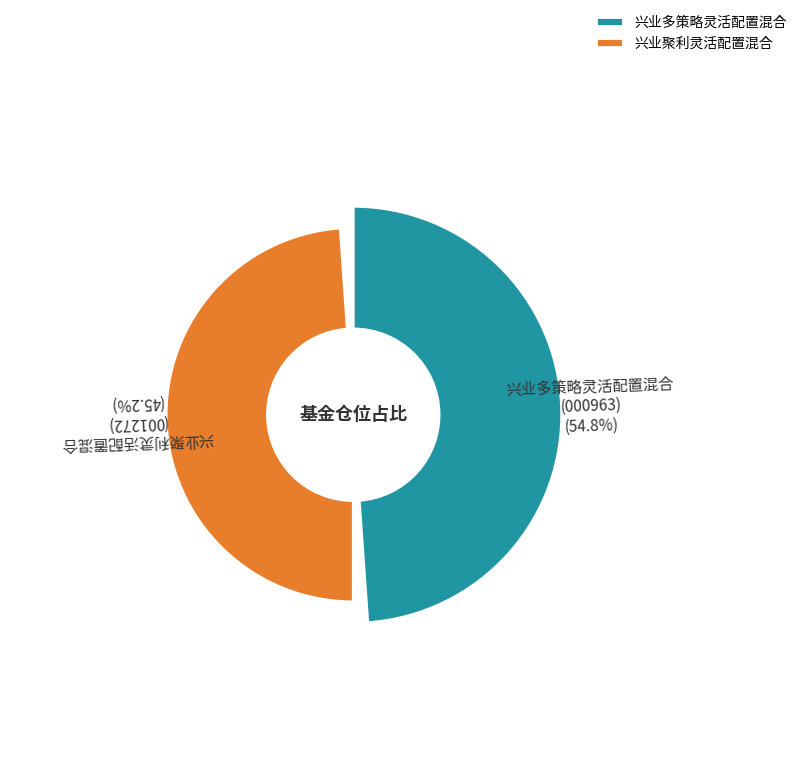

True or false: 兴业聚利灵活配置混合 accounts for 53% of the total.

False